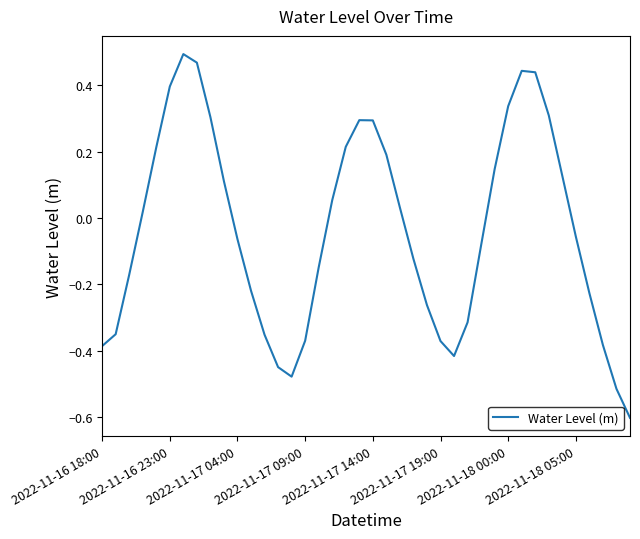

What is the difference between the maximum and minimum values?

1.1